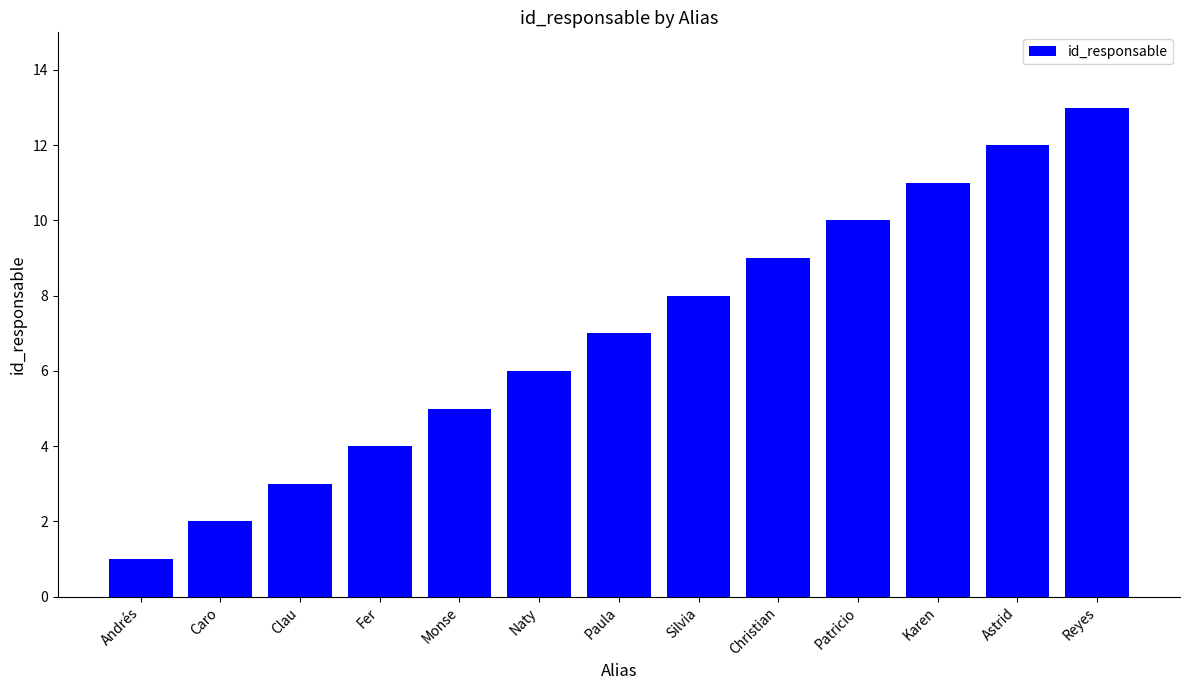

What is the ratio of the value at Astrid to the value at Caro?

6.0